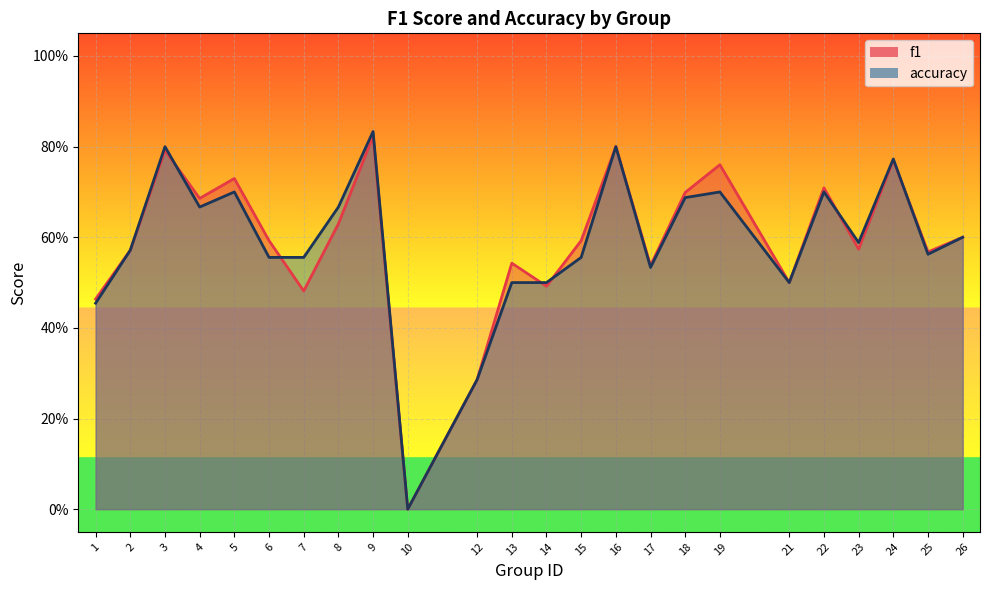

Between which two adjacent categories do accuracy and f1 first intersect?

3 and 4